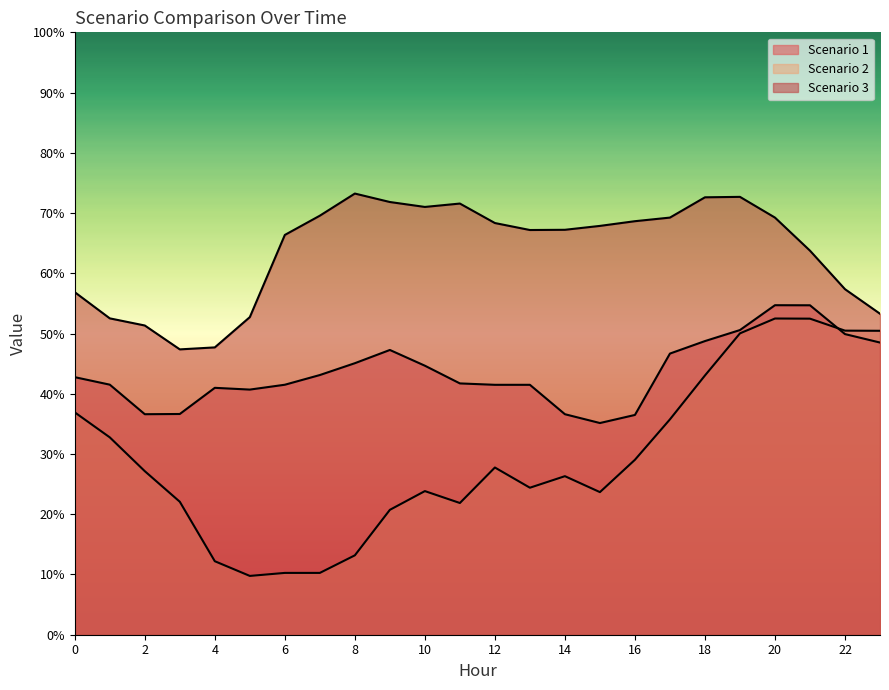

The Scenario 1 series shows 60.9 at 3. True or false?

False